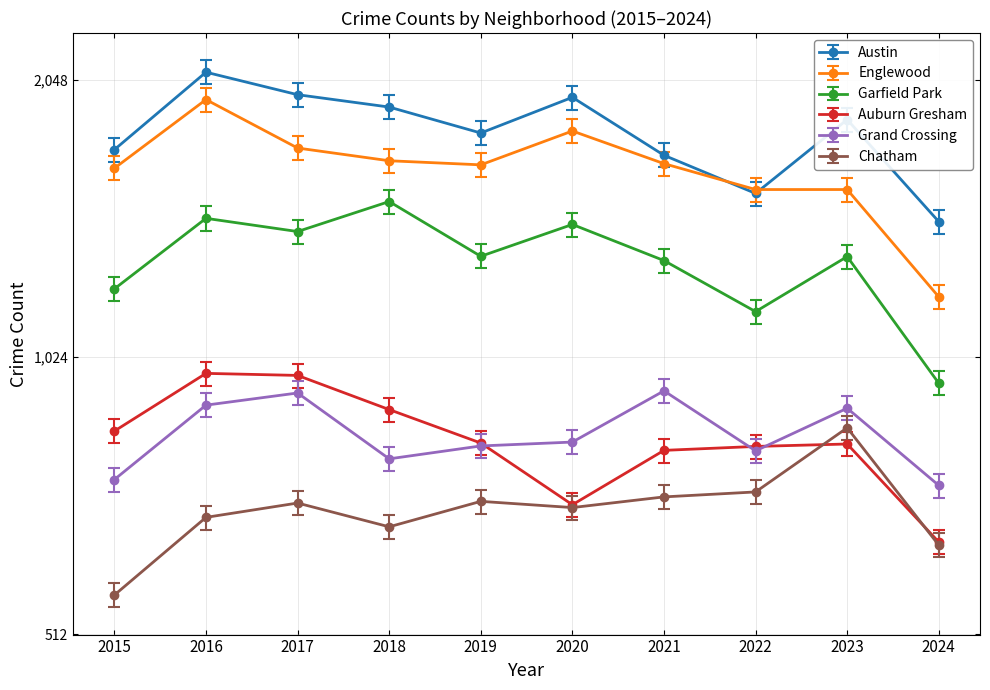

True or false: Auburn Gresham and Englewood cross at least once.

False